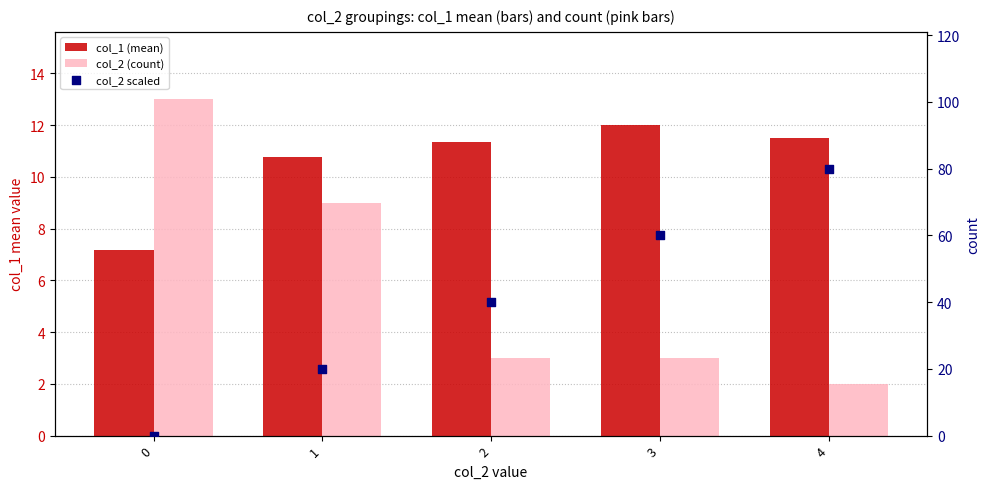

Which series has the largest total across all categories?

col_2 scaled